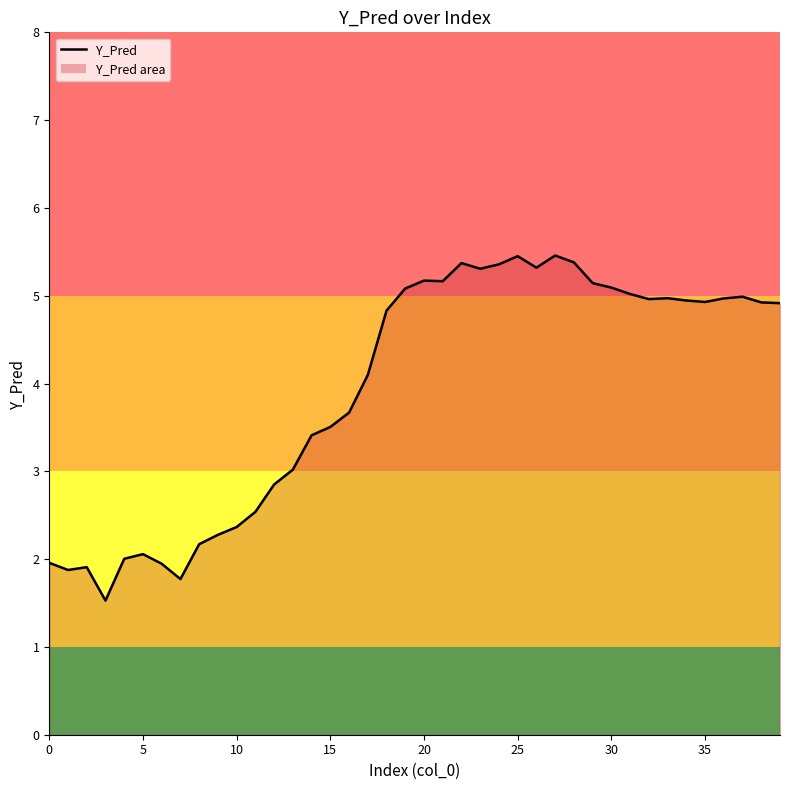

What is the maximum value shown in the chart?

5.5